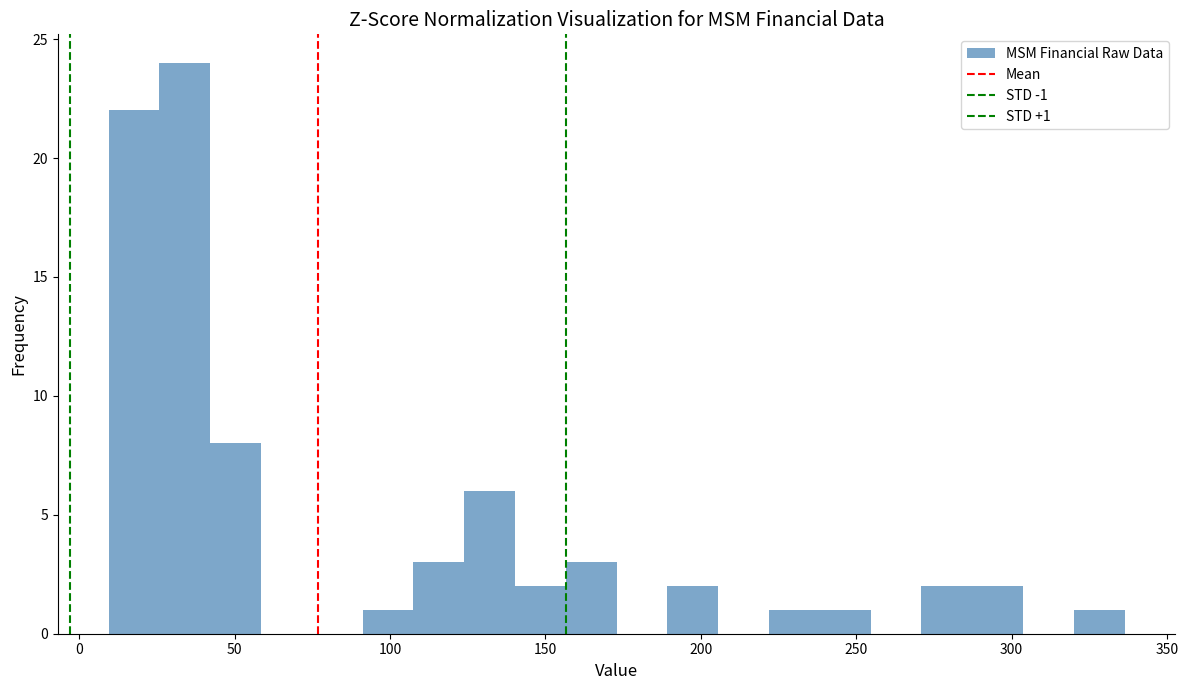

Read against the x-axis, roughly where is the centre of the tallest bar?

35